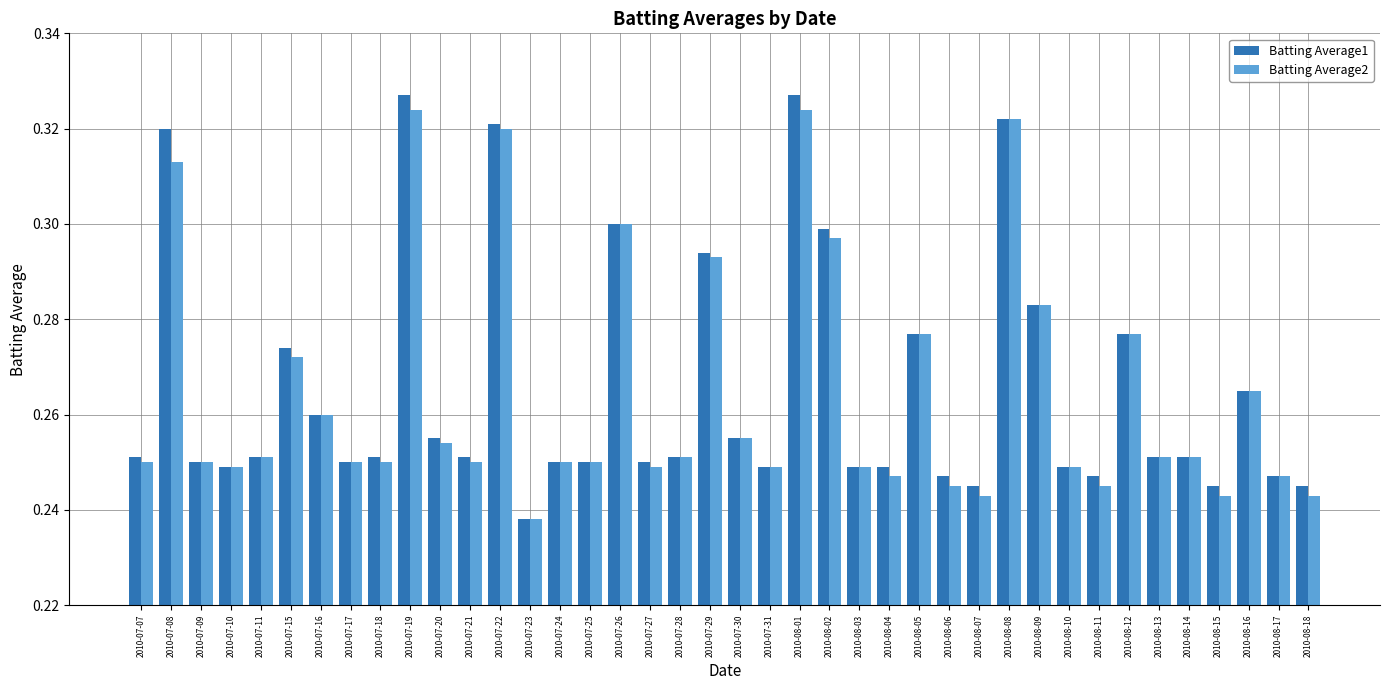

Which series has the widest spread of values?

Batting Average1